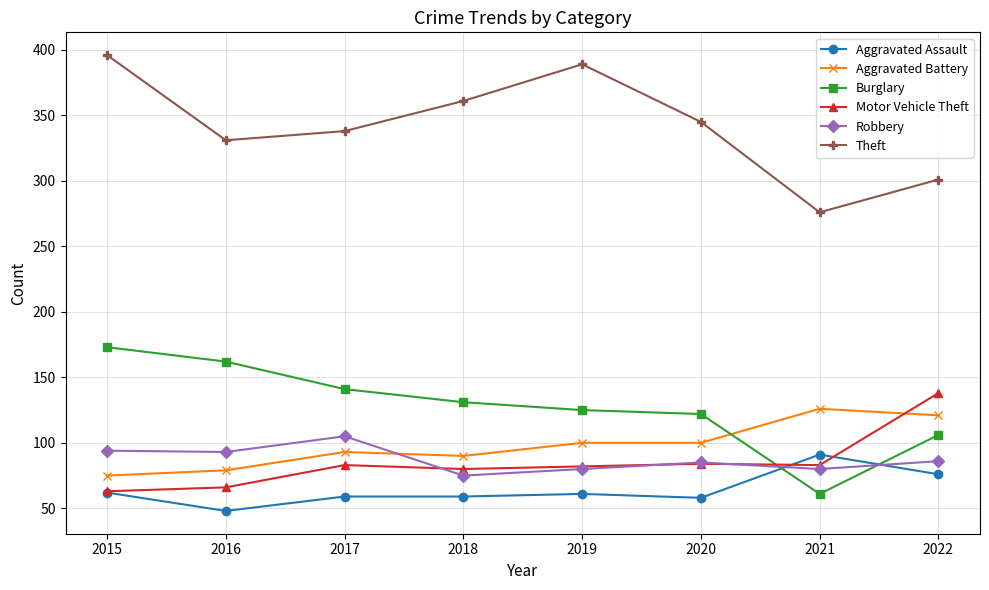

What is the approximate value of Robbery at 2022?

86